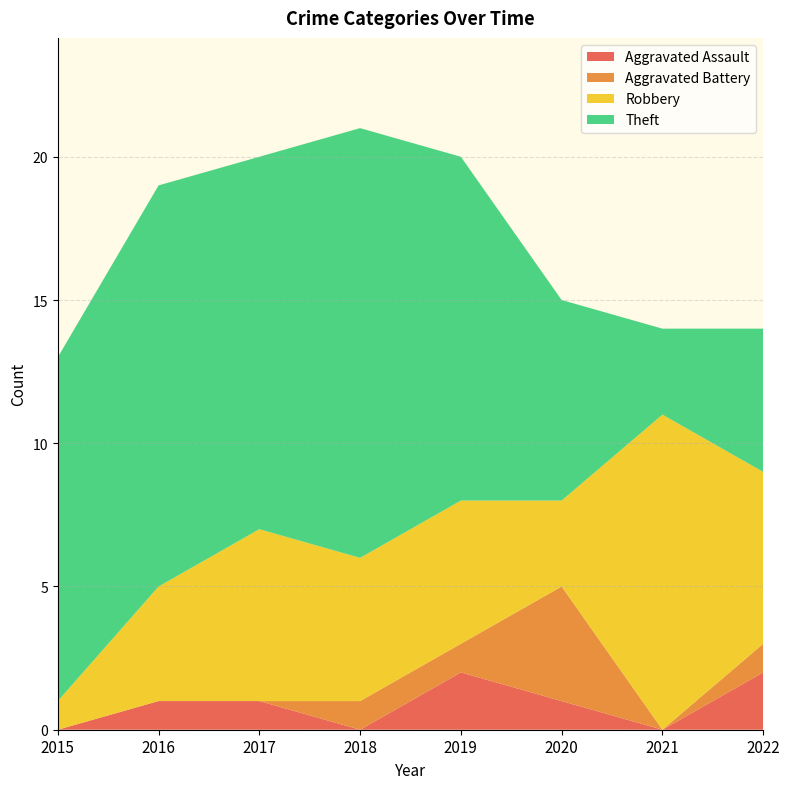

Reading left to right, extract all data points from this chart.

Aggravated Assault: 0	1	1	0	2	1	0	2
Aggravated Battery: 0	0	0	1	1	4	0	1
Robbery: 1	4	6	5	5	3	11	6
Theft: 12	14	13	15	12	7	3	5